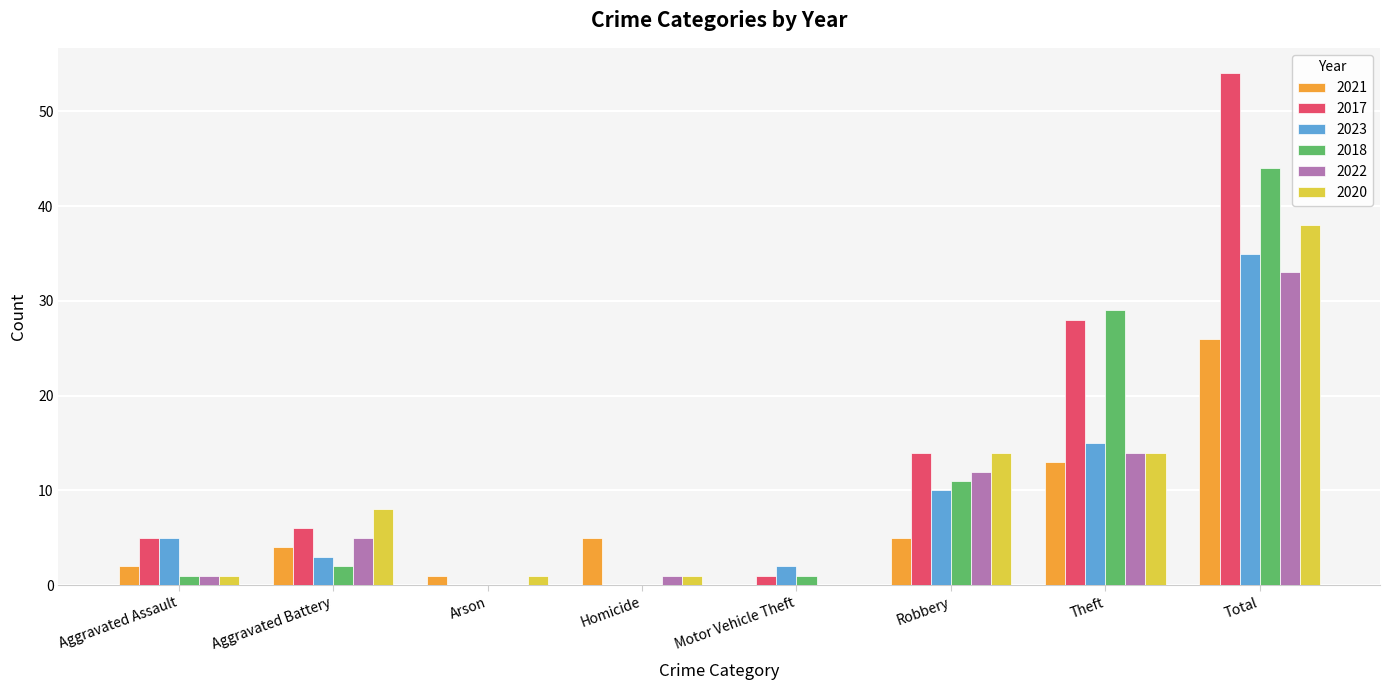

How many data points does each series have?

8